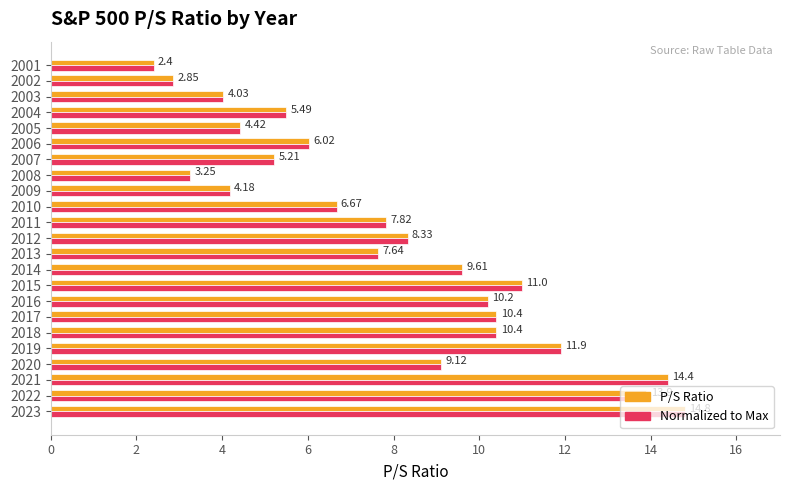

What is the sum of all Normalized to Max values?

184.0